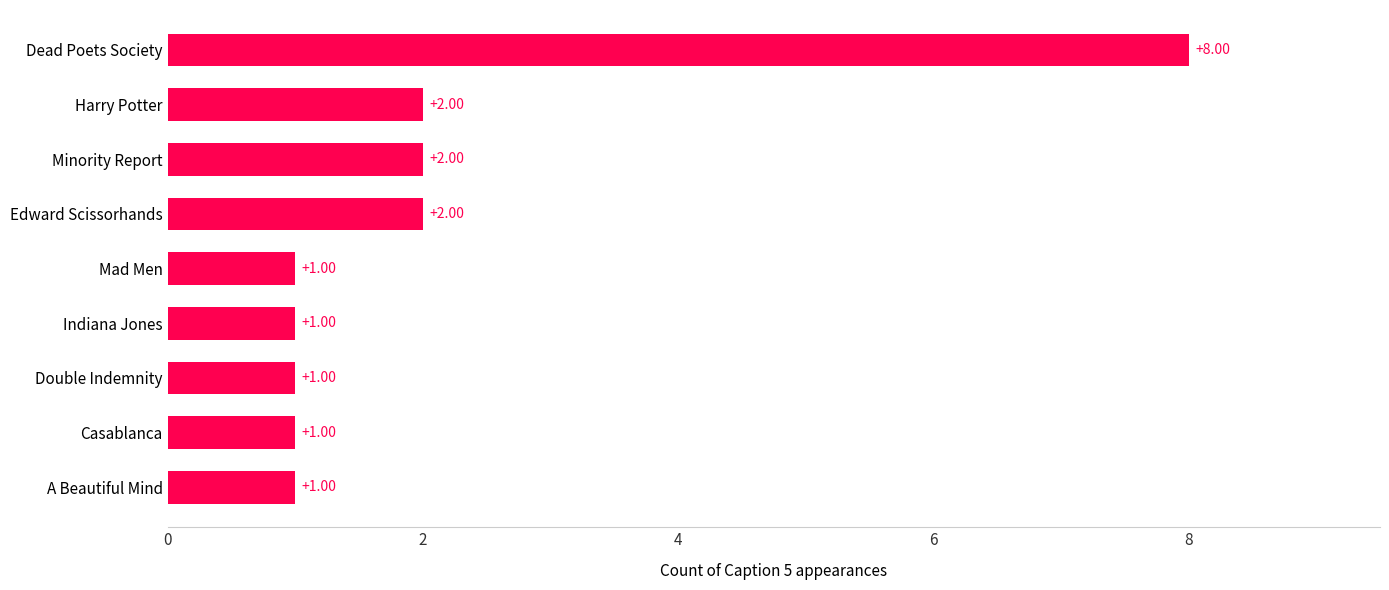

Which label corresponds to the largest value in the chart?

Dead Poets Society